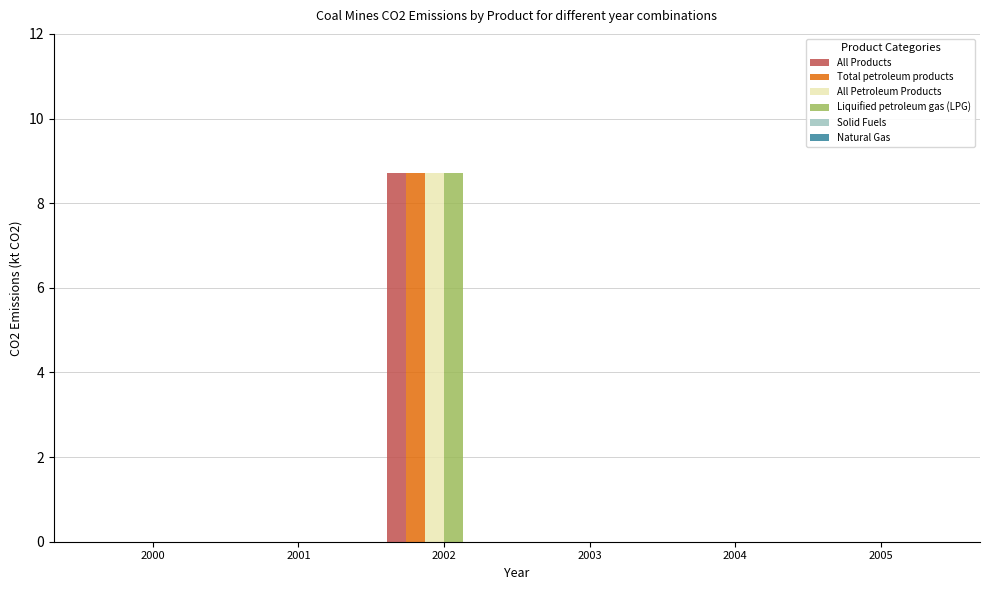

Are the bars horizontal?

No